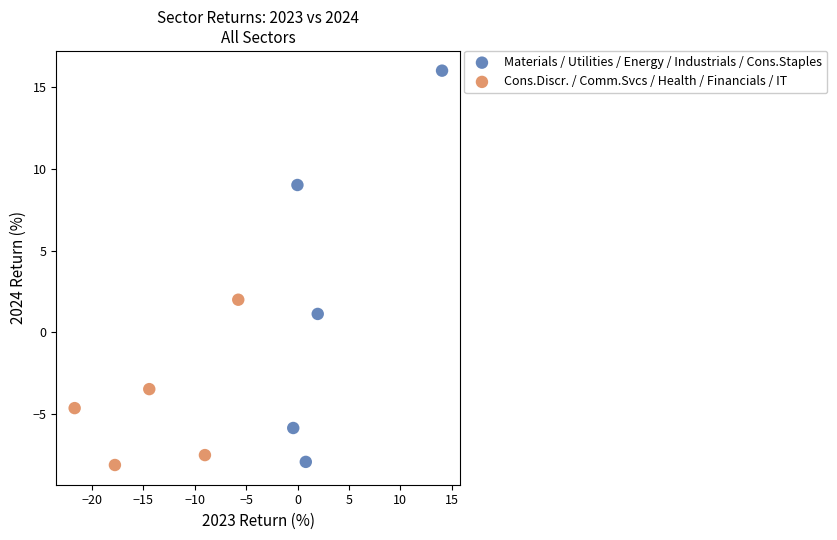

What are all the series names shown in the legend?

Materials / Utilities / Energy / Industrials / Cons.Staples, Cons.Discr. / Comm.Svcs / Health / Financials / IT